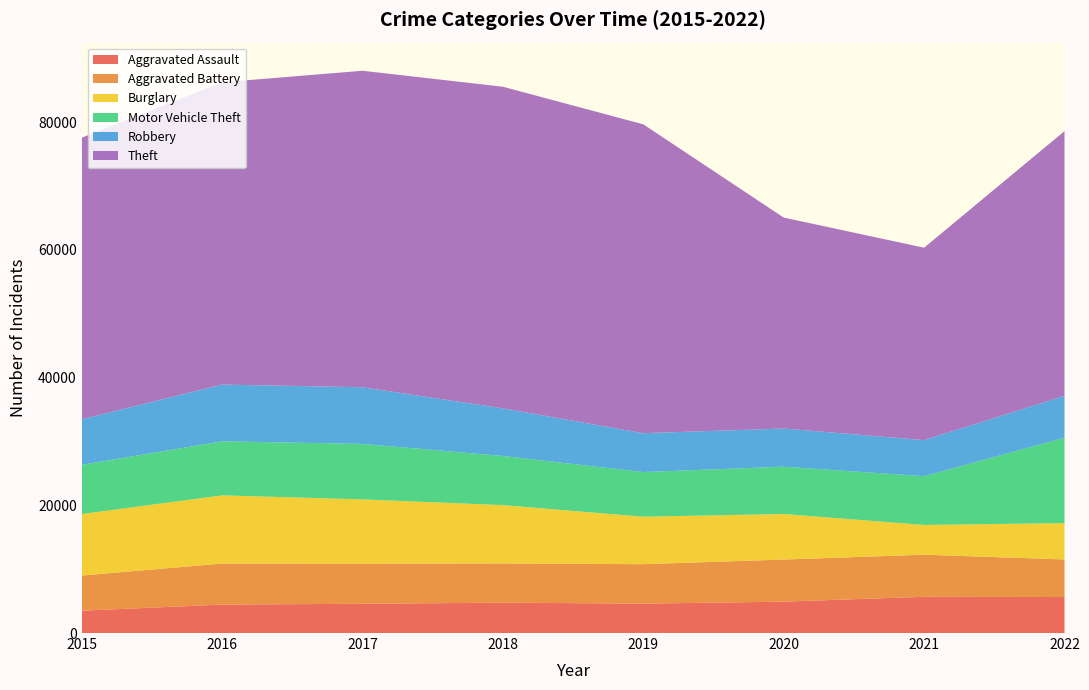

Reading left to right, list all the values displayed in this chart.

Aggravated Assault: 3496	4456	4579	4755	4601	4915	5672	5636
Aggravated Battery: 5506	6424	6291	6139	6180	6592	6596	5887
Burglary: 9639	10674	10057	9136	7436	7127	4658	5688
Motor Vehicle Theft: 7703	8467	8691	7695	6993	7416	7637	13366
Robbery: 7132	8887	8869	7462	6082	5972	5645	6561
Theft: 44091	47337	49563	50359	48367	33038	30132	41456